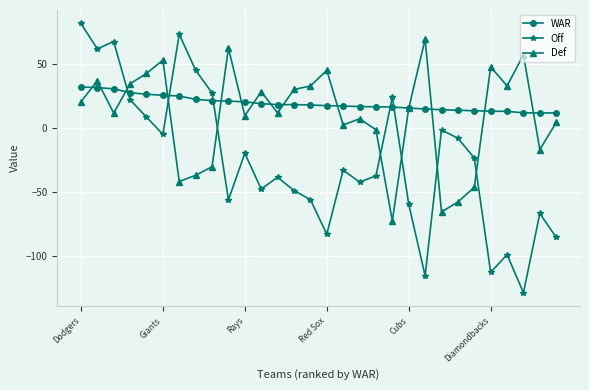

What is the minimum value shown in the chart?

-128.7